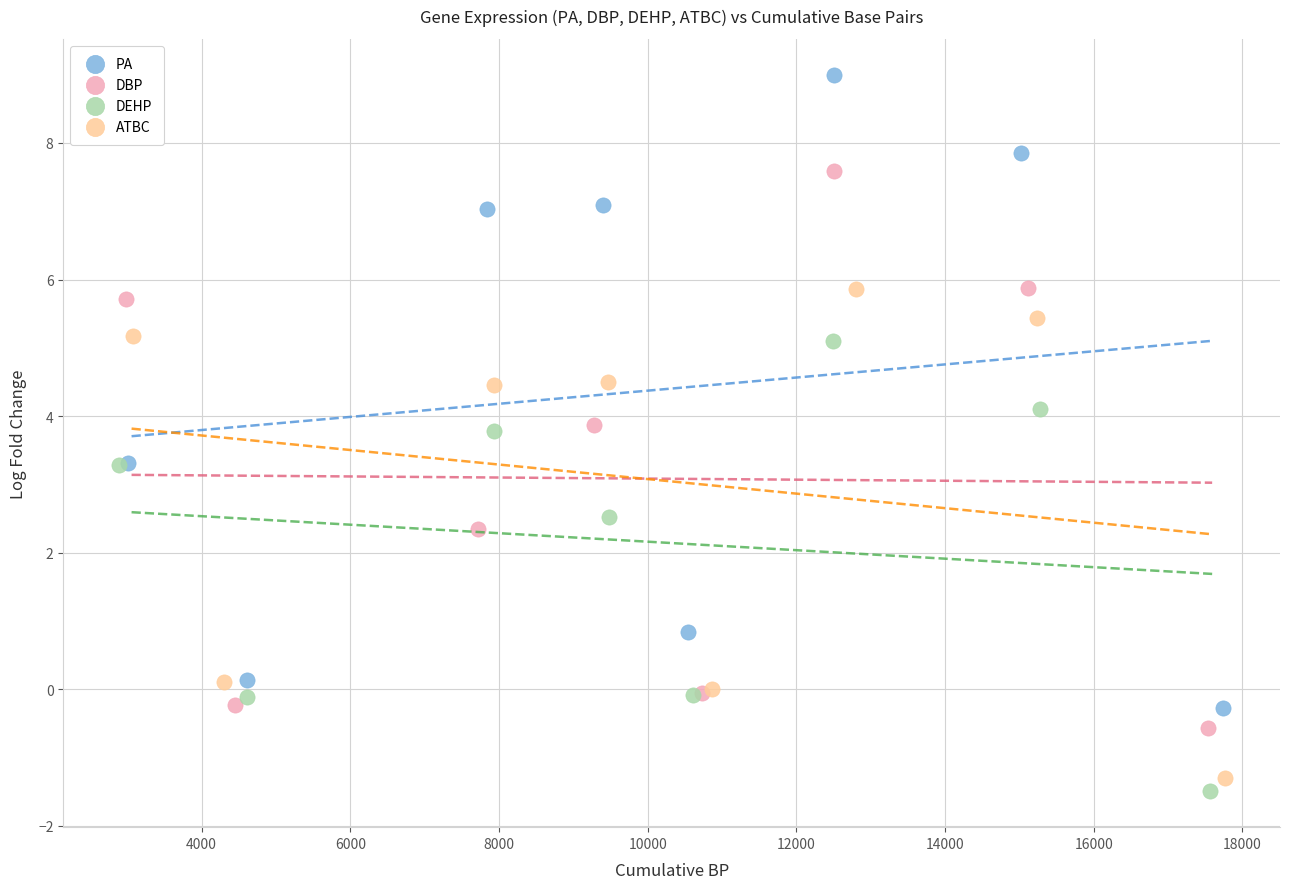

Which series has the widest spread of Y values?

PA